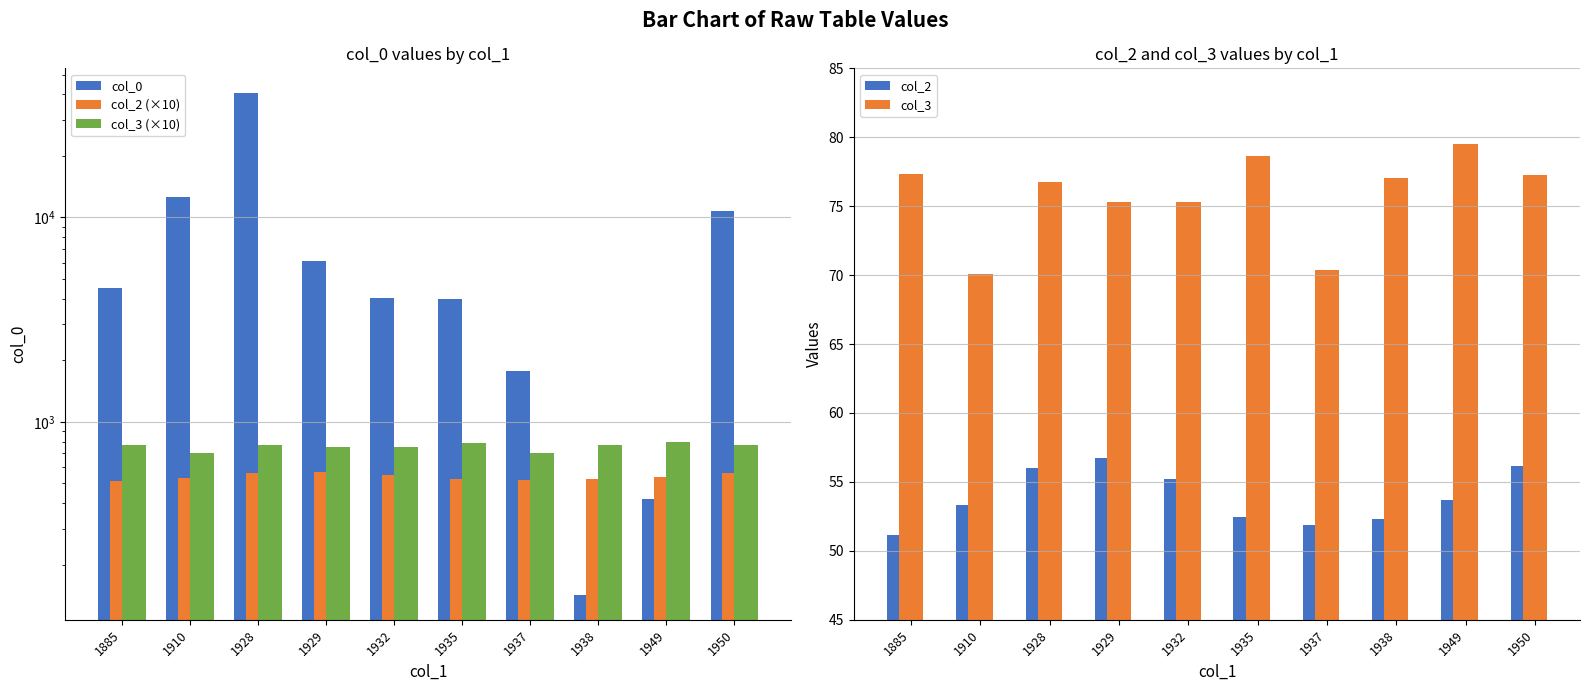

The value of col_3 (×10) at 1885 is 773.3. True or false?

True